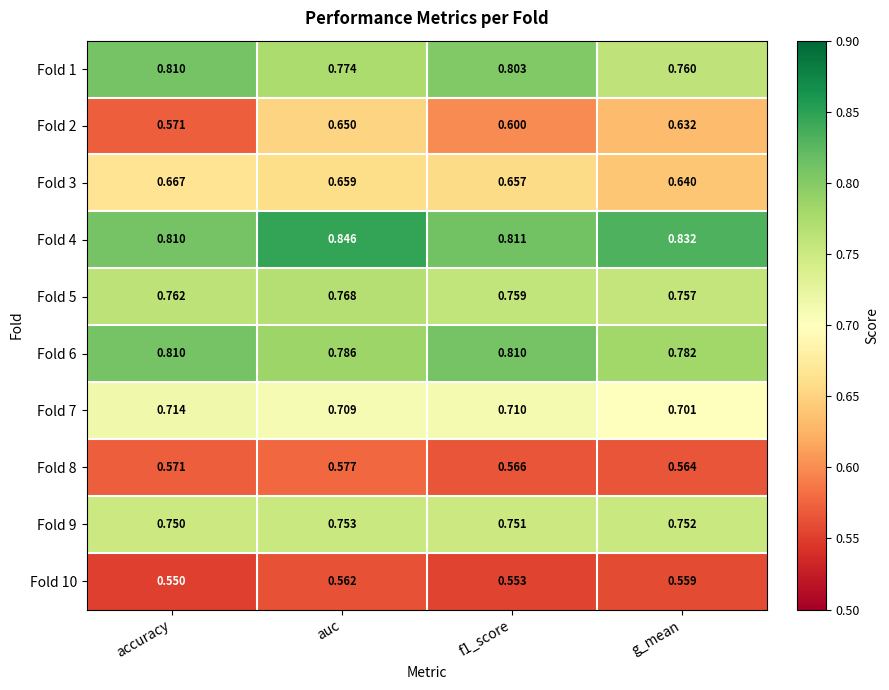

Which category has the lowest value across all series?

accuracy